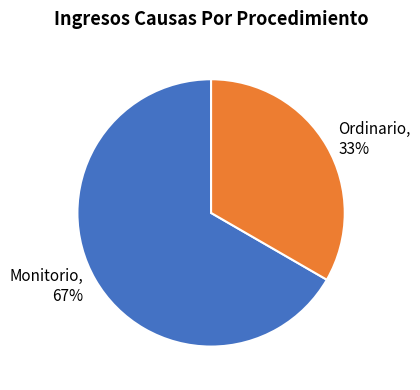

Do Ordinario and Monitorio together represent more than half of the pie?

Yes